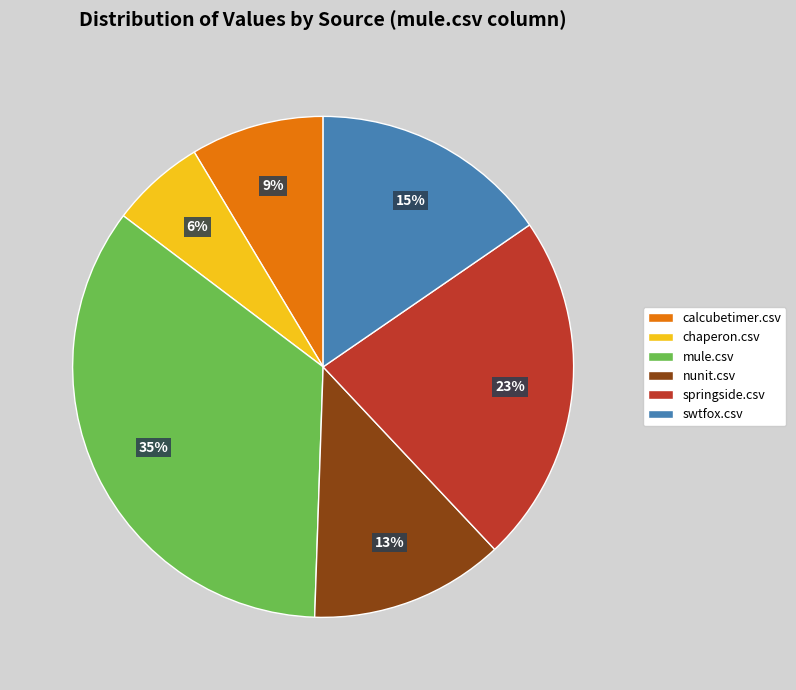

Does swtfox.csv represent more than half of the total?

No